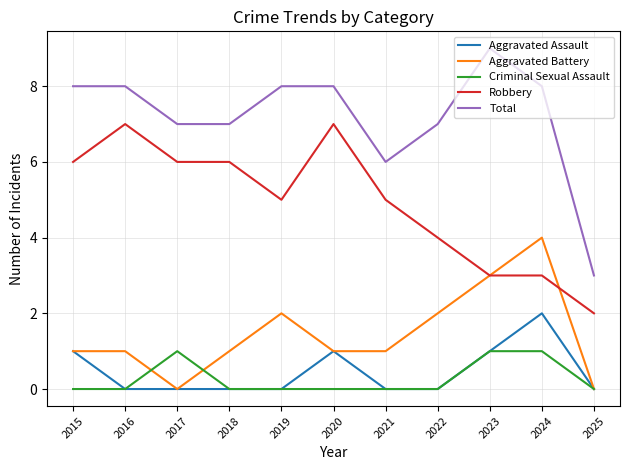

What value does the Robbery series have at 2016?

7